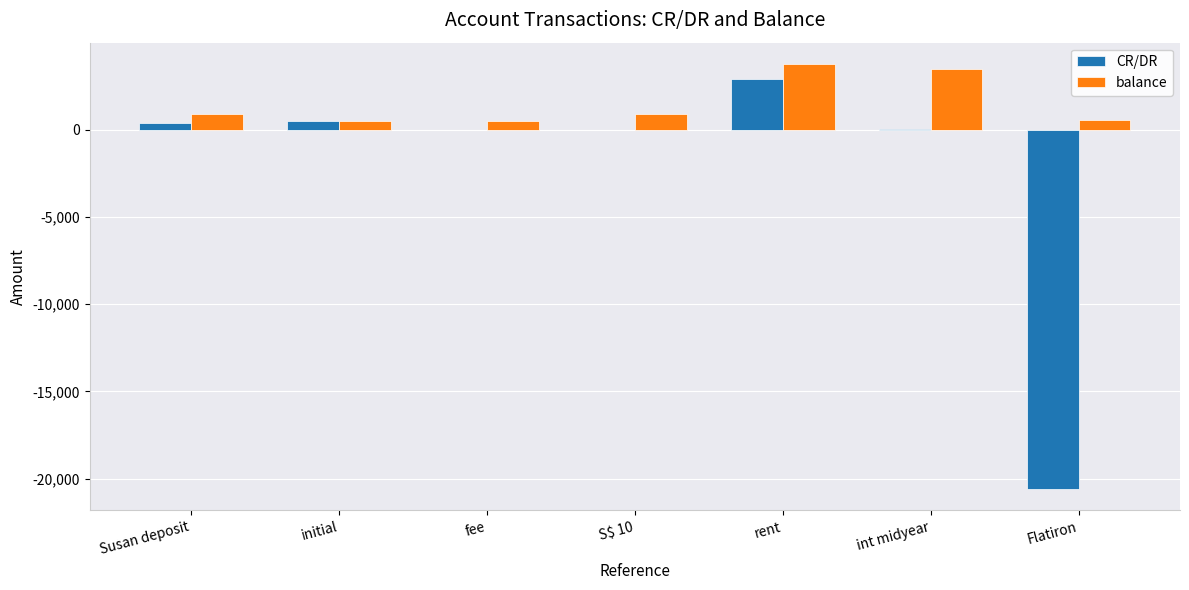

What is the sum of the balance values at int midyear and fee?

3973.5